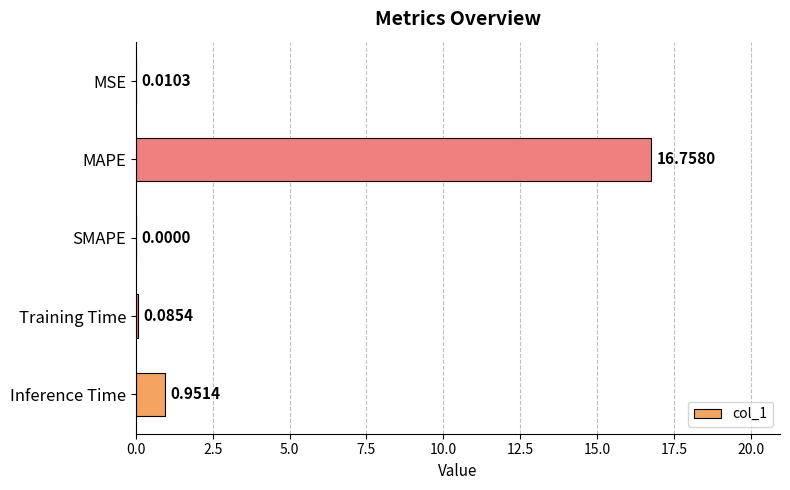

Count the number of values greater than 0.

4